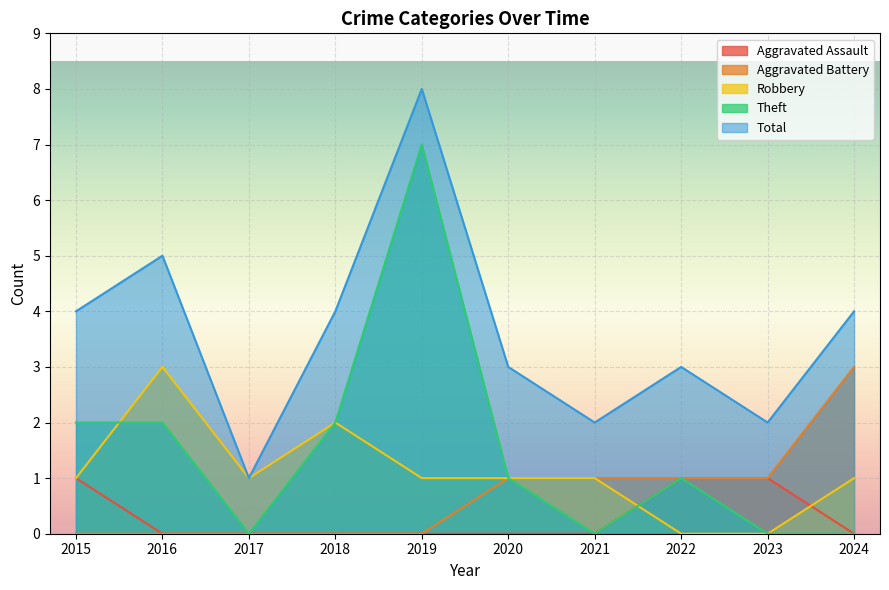

What is the difference between the second highest and minimum values in the Theft series?

2